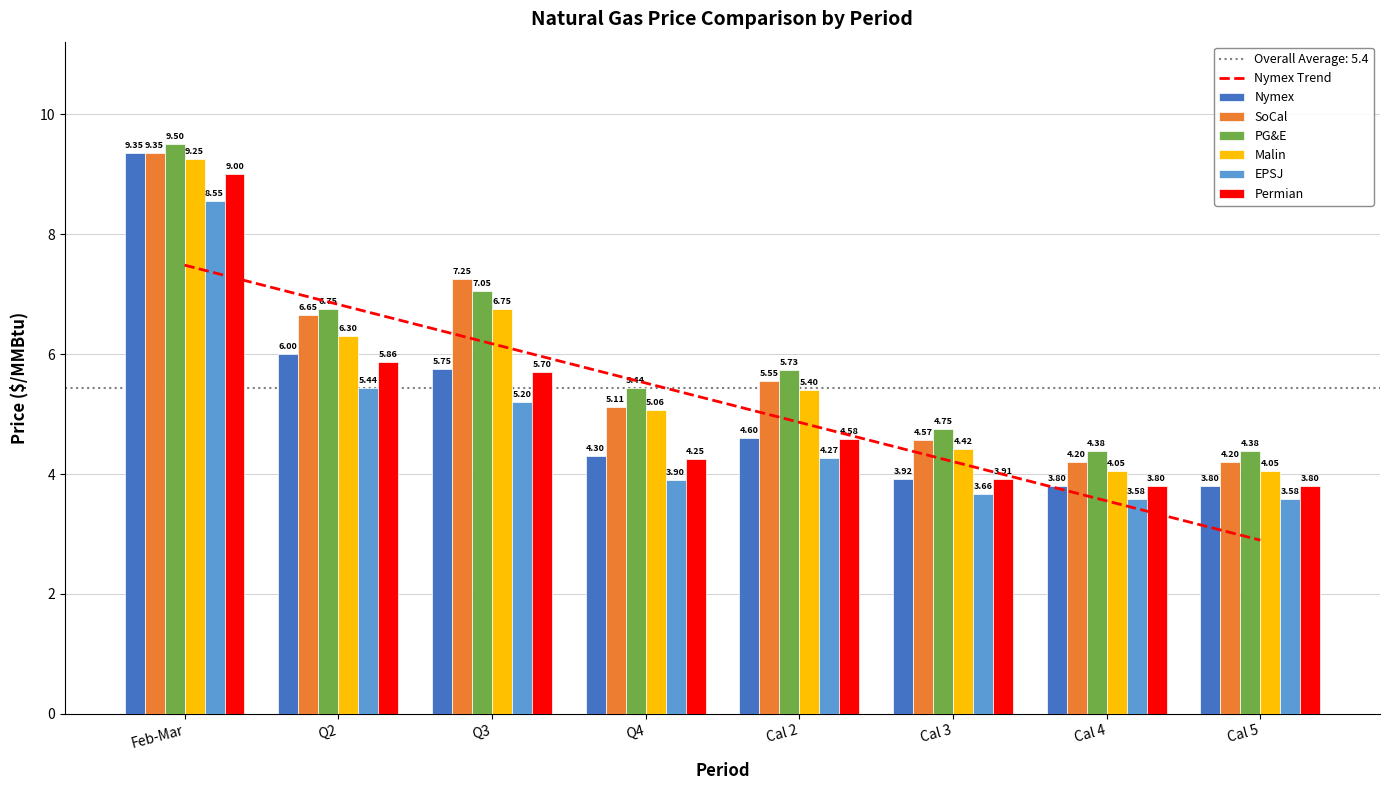

What position from the right is Q3?

6